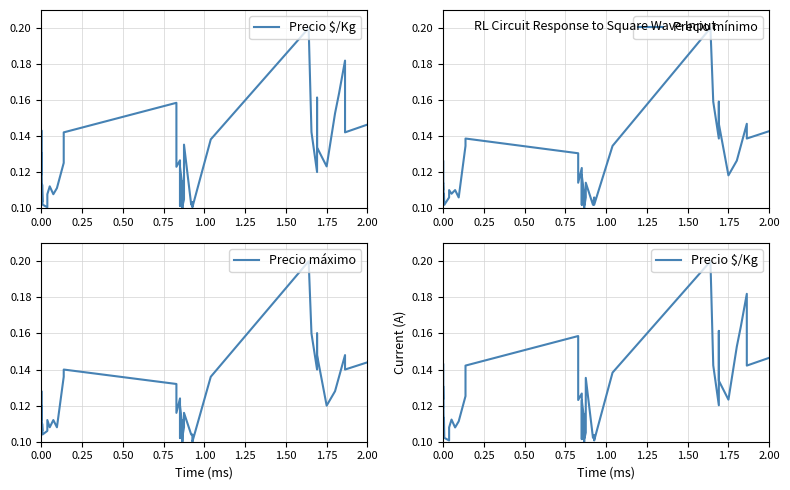

Which series has the largest total across all categories?

Precio $/Kg